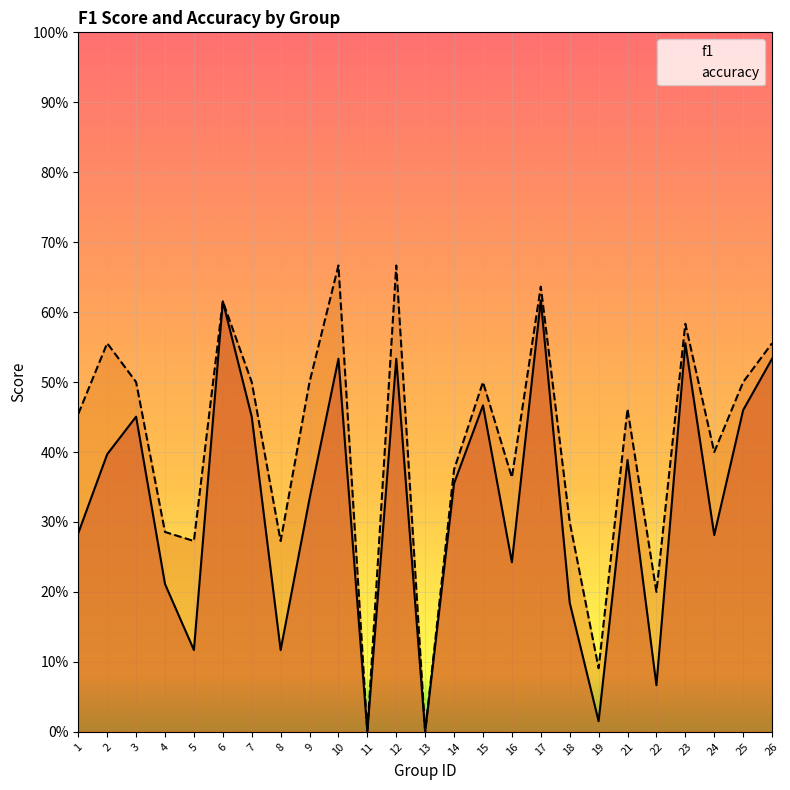

What are all the series names shown in the legend?

f1, accuracy